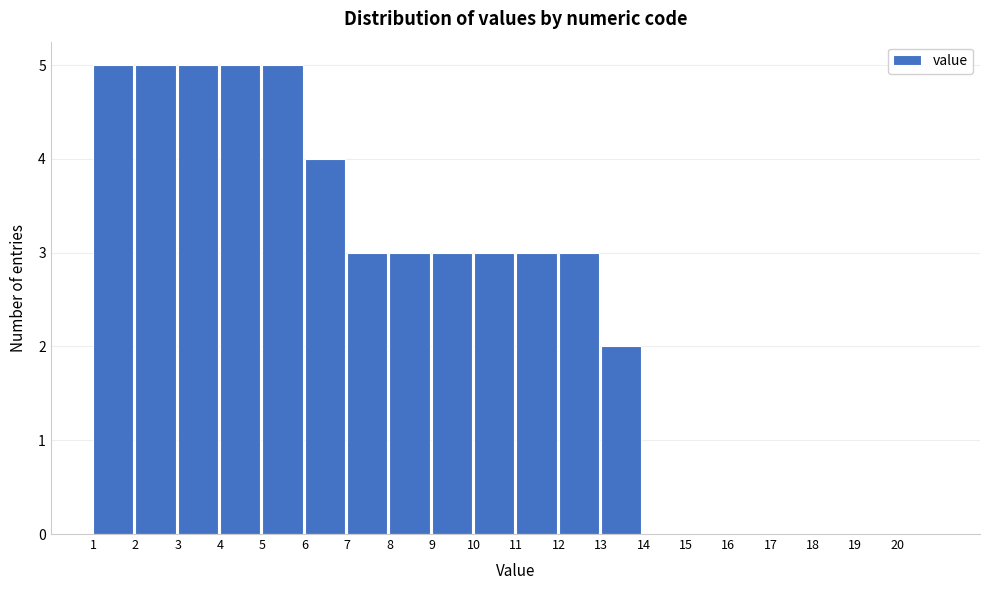

What is the height of the bar covering 11 to 12 on the x-axis? The values are not printed on the chart, so give them approximately, as read against the axis.

3